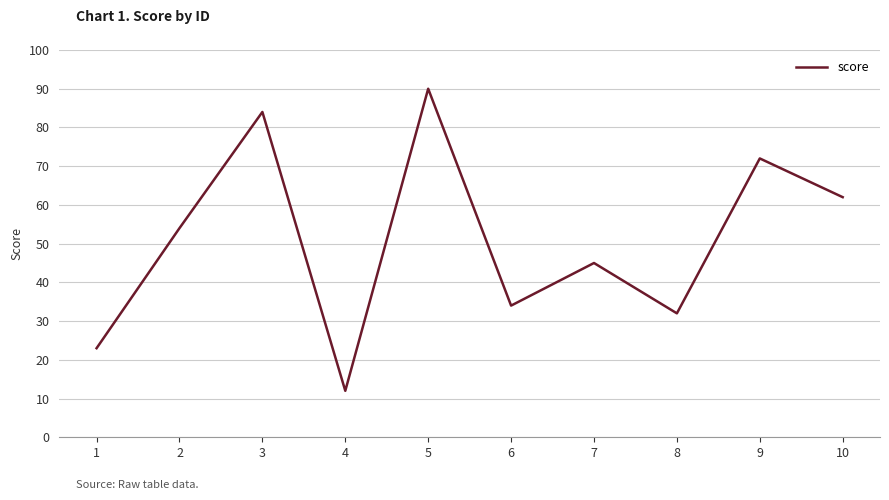

What is the sum of all values?

508